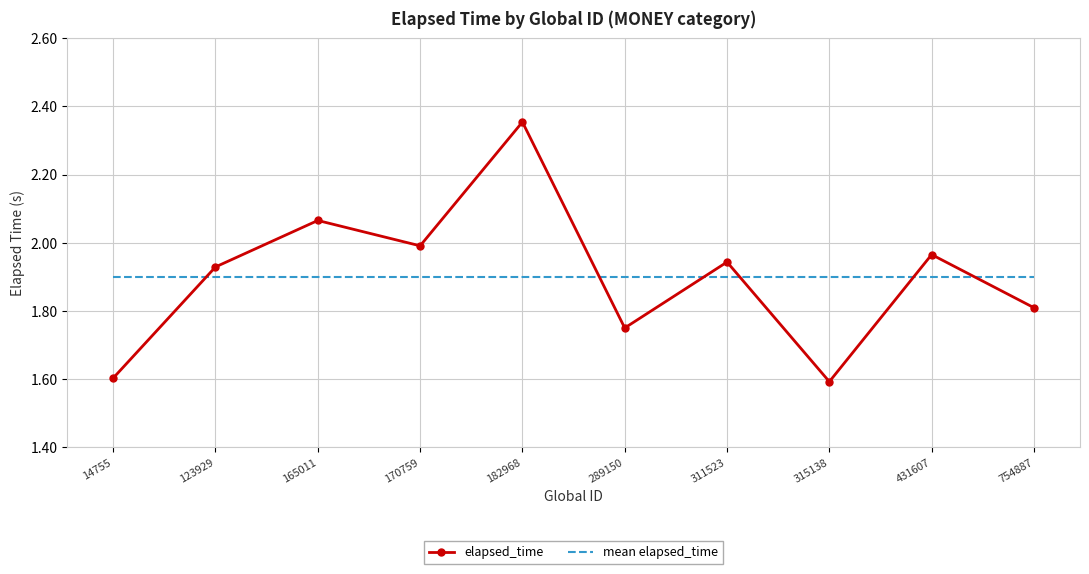

At which category does the chart reach its peak across all series?

182968